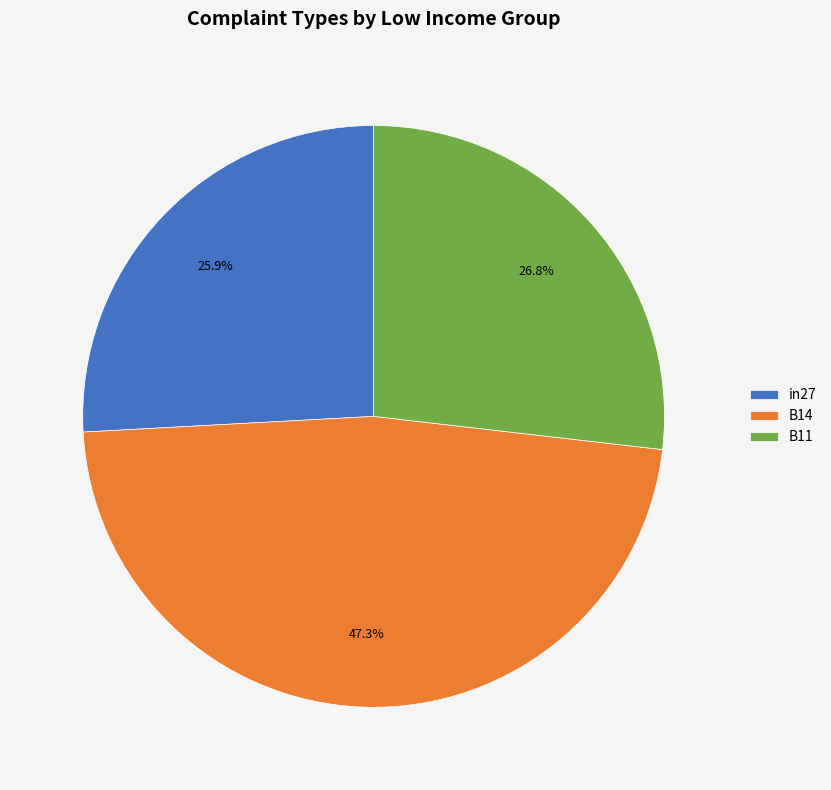

To the nearest percent, what is the combined percentage of in27 and B11?

53%